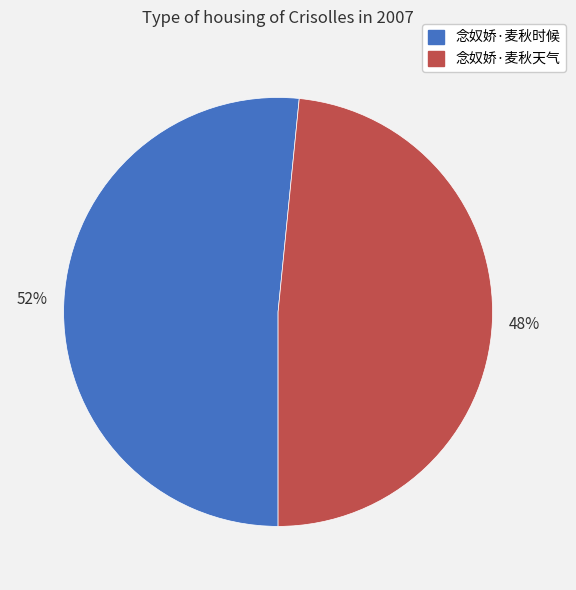

Do 念奴娇·麦秋时候 and 念奴娇·麦秋天气 together represent more than half of the pie?

Yes